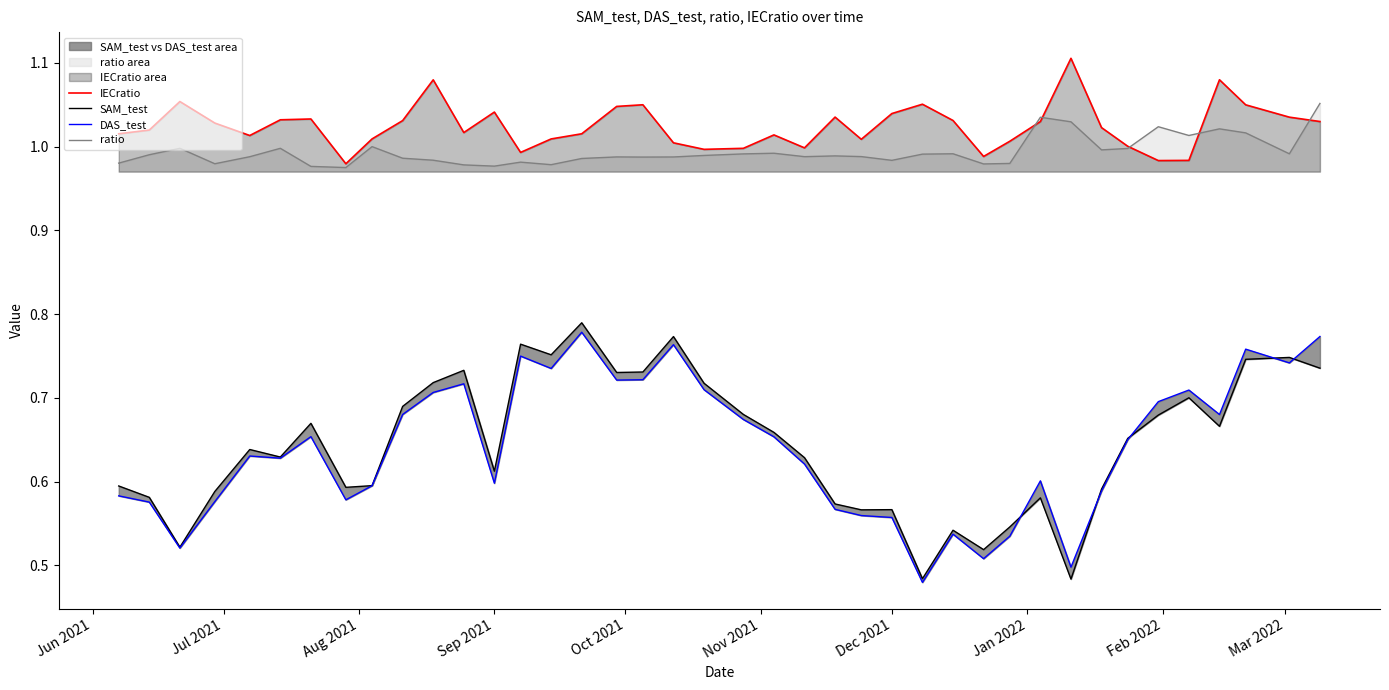

True or false: IECratio has a value of 1.6 at Sep 2021.

False